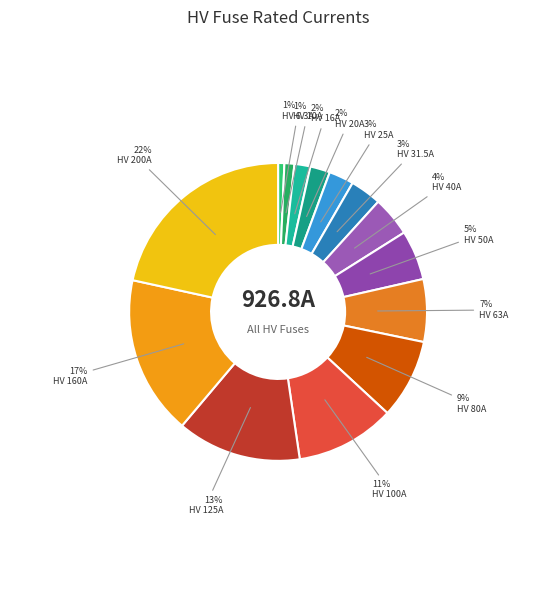

What is the change in value from HV 6.3A to HV 10A?

+3.7